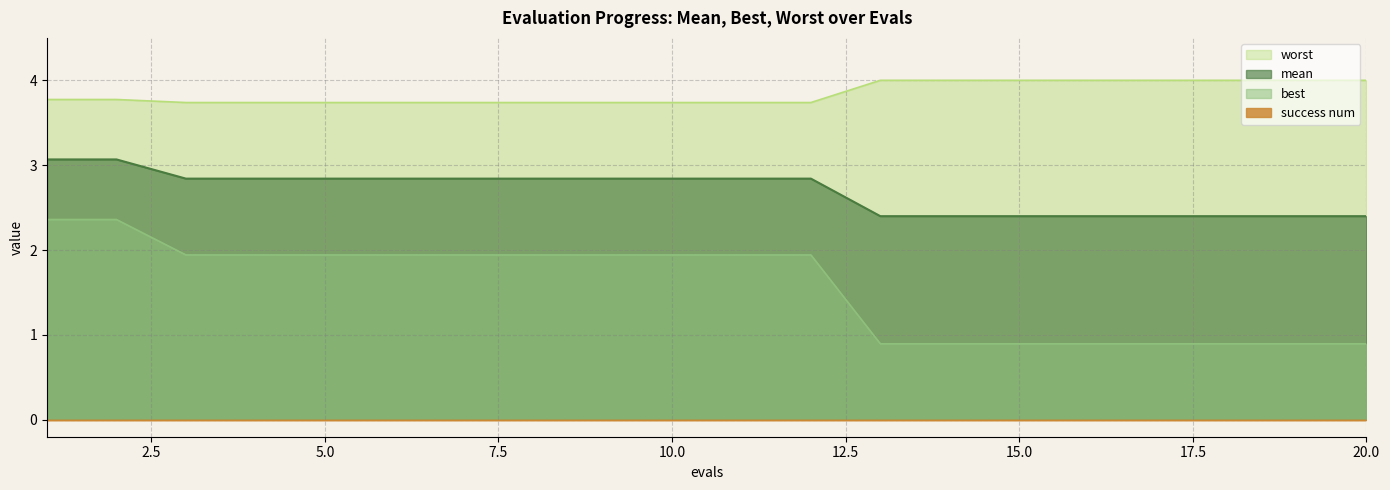

Which series has the largest total across all categories?

worst